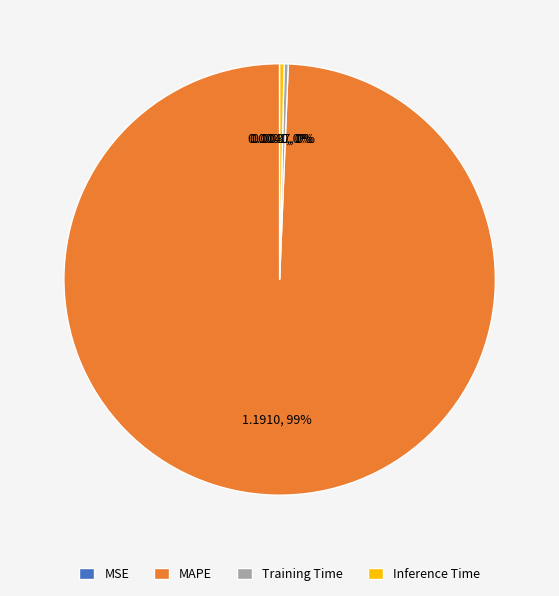

Is it true that Inference Time is 0% of the pie?

True